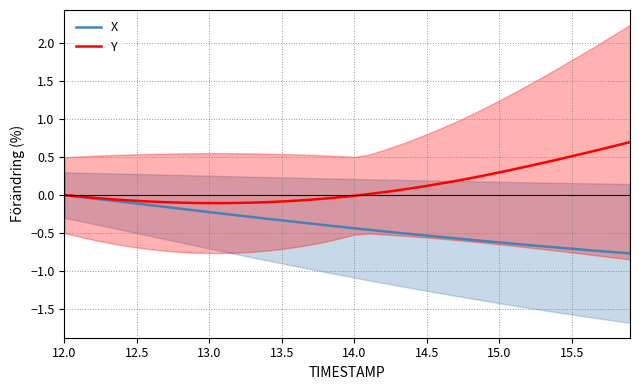

What is the average value of the Y series?

0.1